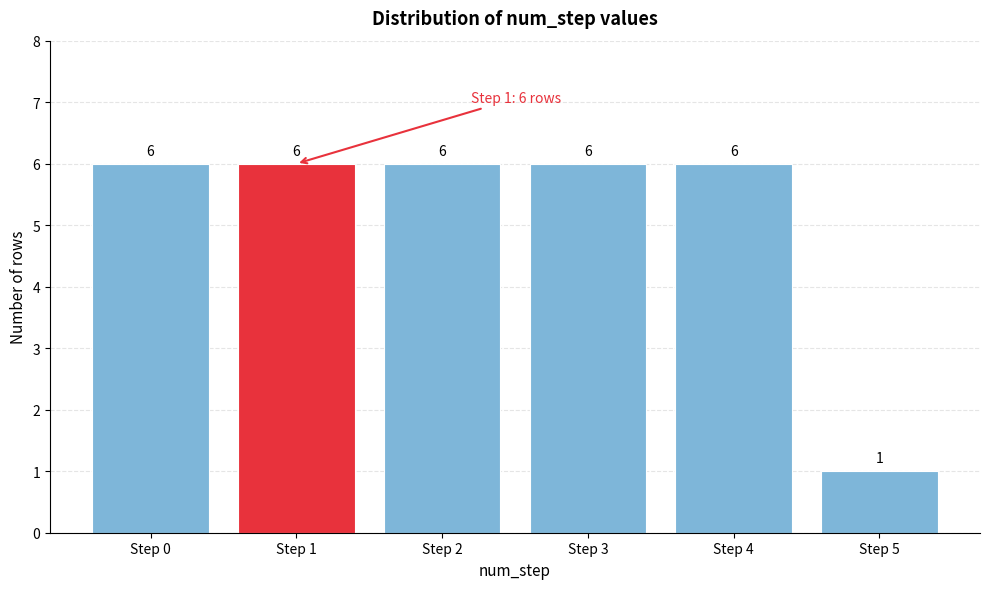

Reading left to right, what are all the values shown in this chart?

6	6	6	6	6	1